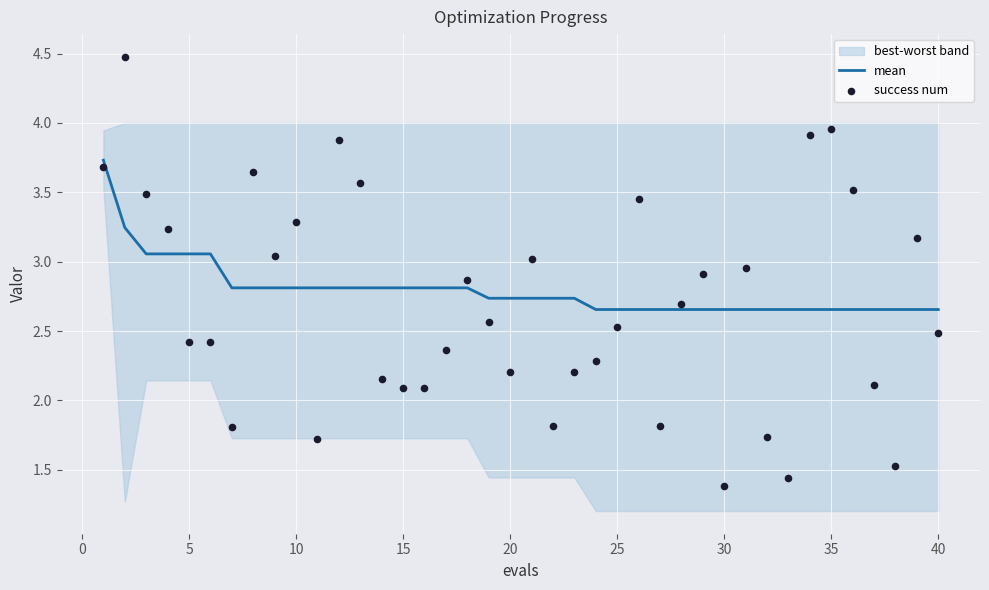

The mean series shows 0.9 at 10. True or false?

False